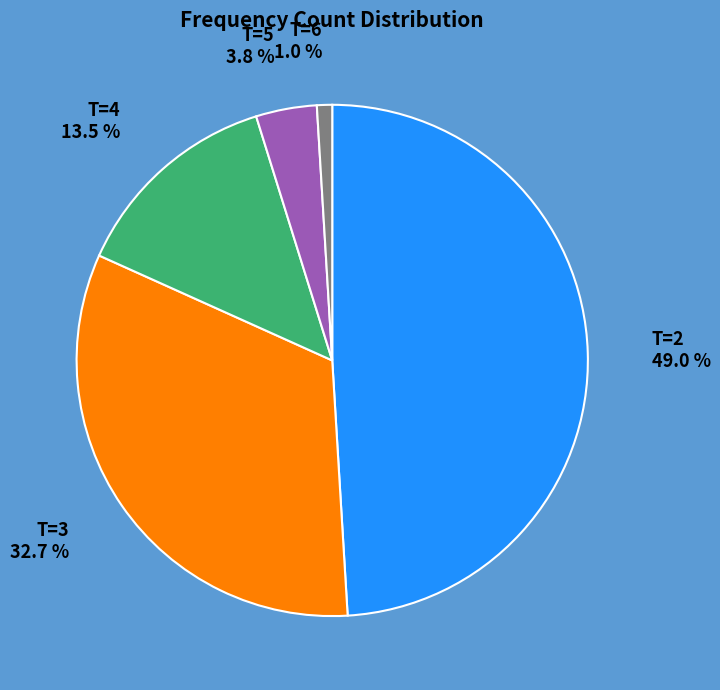

Which category has the smallest portion of the pie?

T=6